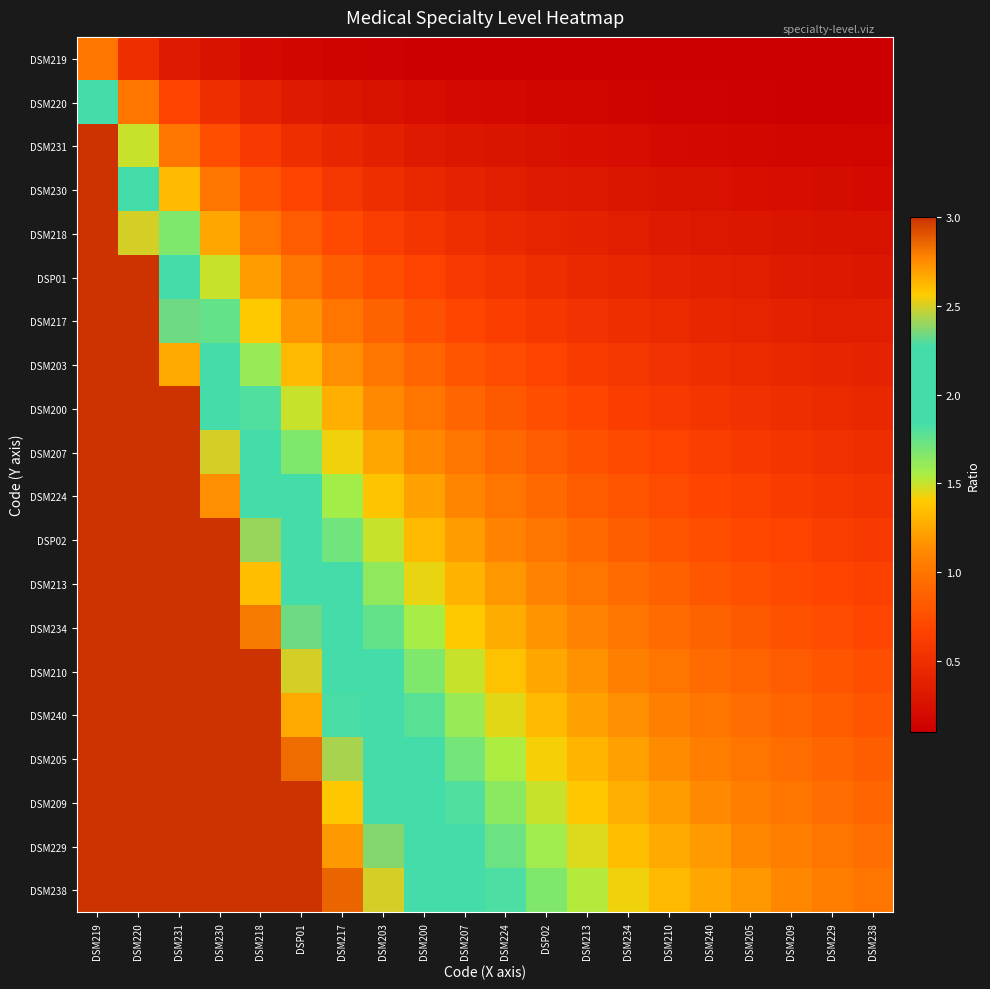

Count the number of data series in this chart.

20